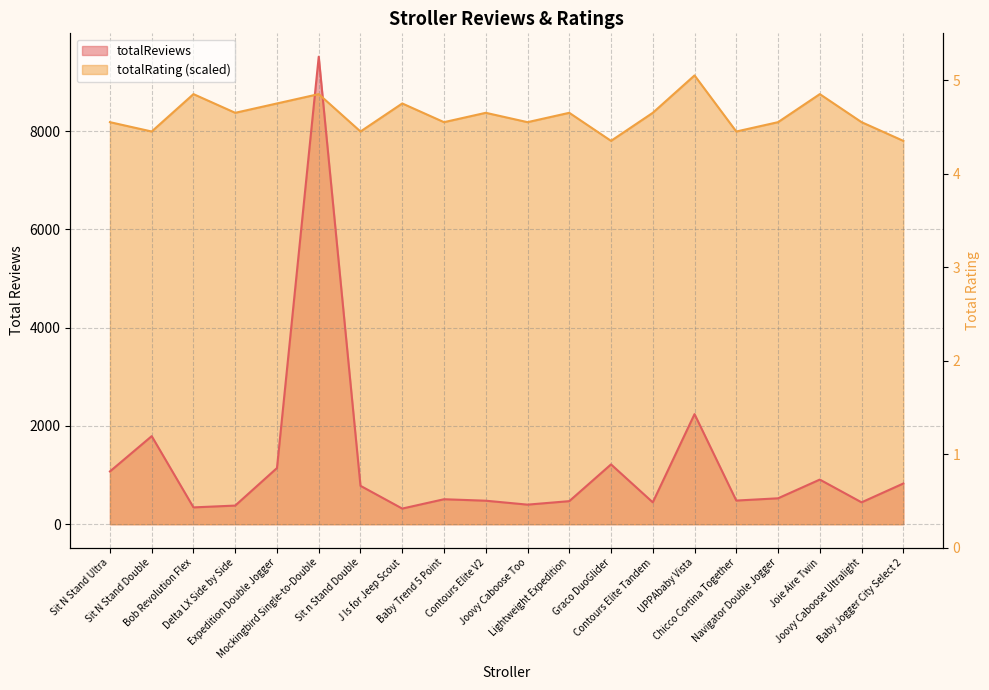

Rank the categories by totalReviews value from lowest to highest.

J Is for Jeep Scout, Bob Revolution Flex, Delta LX Side by Side, Joovy Caboose Too, Contours Elite Tandem, Joovy Caboose Ultralight, Lightweight Expedition, Contours Elite V2, Chicco Cortina Together, Baby Trend 5 Point, Navigator Double Jogger, Sit n Stand Double, Baby Jogger City Select 2, Joie Aire Twin, Sit N Stand Ultra, Expedition Double Jogger, Graco DuoGlider, Sit N Stand Double, UPPAbaby Vista, Mockingbird Single-to-Double